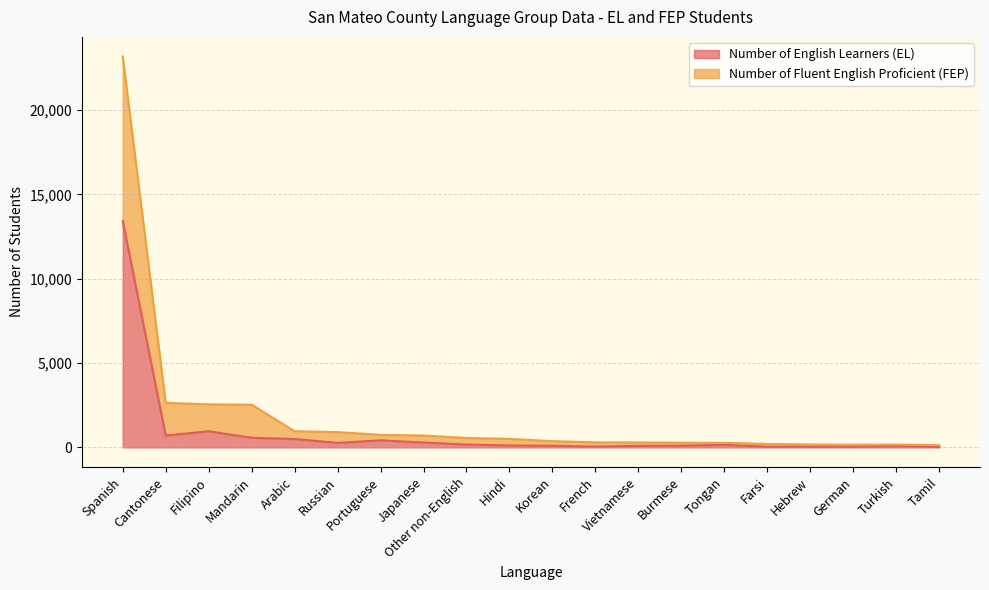

What is the sum of the Number of English Learners (EL) values at Portuguese and Tongan?

571